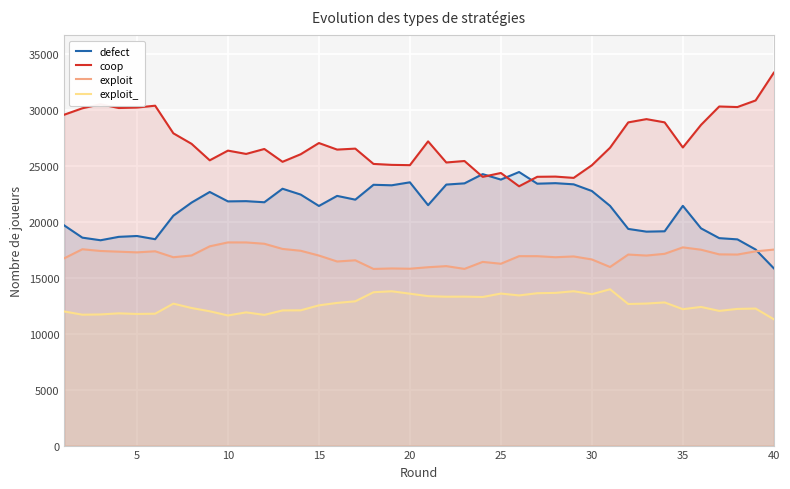

True or false: exploit and coop cross at least once.

False